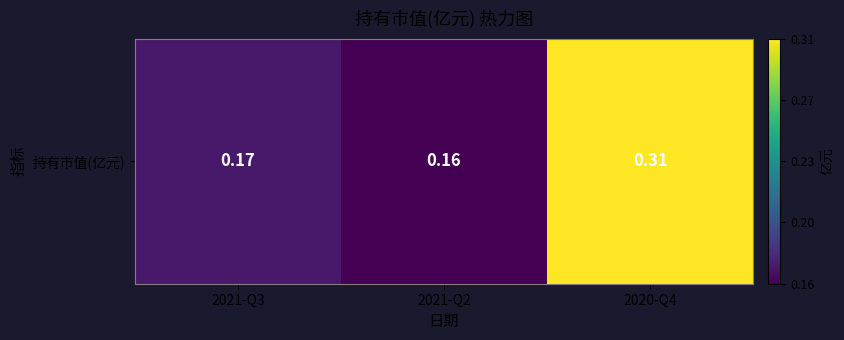

How many categories are shown in the chart?

3